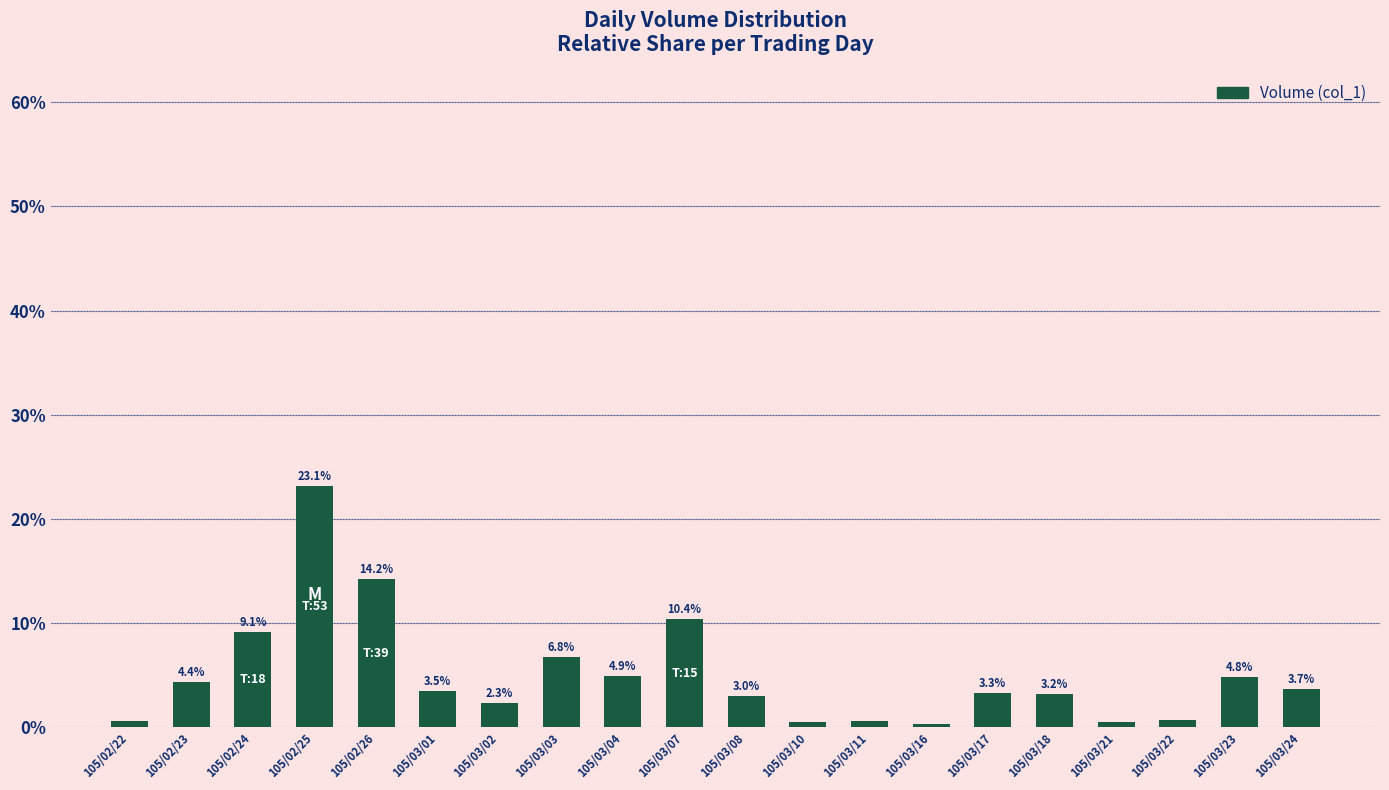

Where is the data nearest to the value 11?

105/03/07